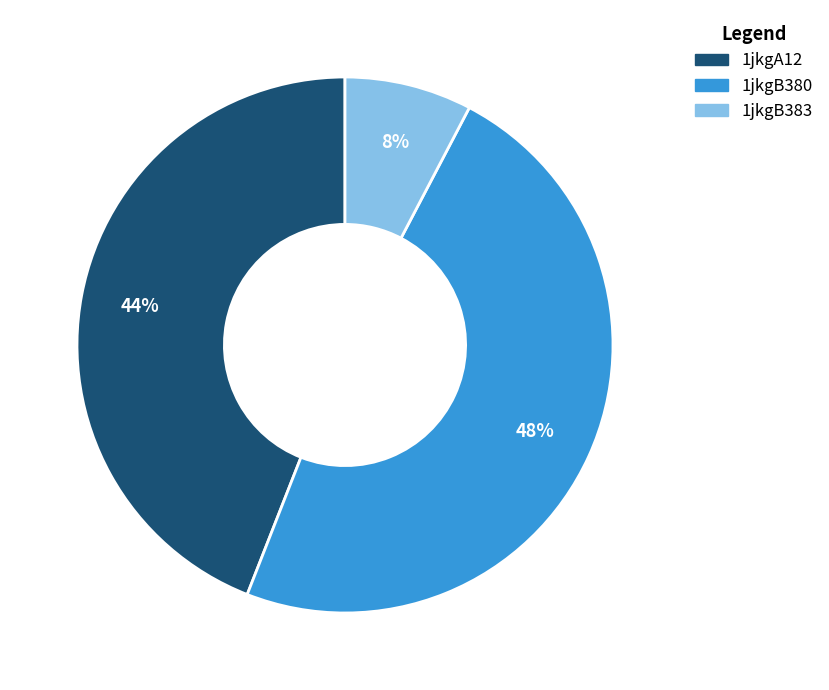

To the nearest percent, what is the combined percentage of 1jkgA12 and 1jkgB383?

52%